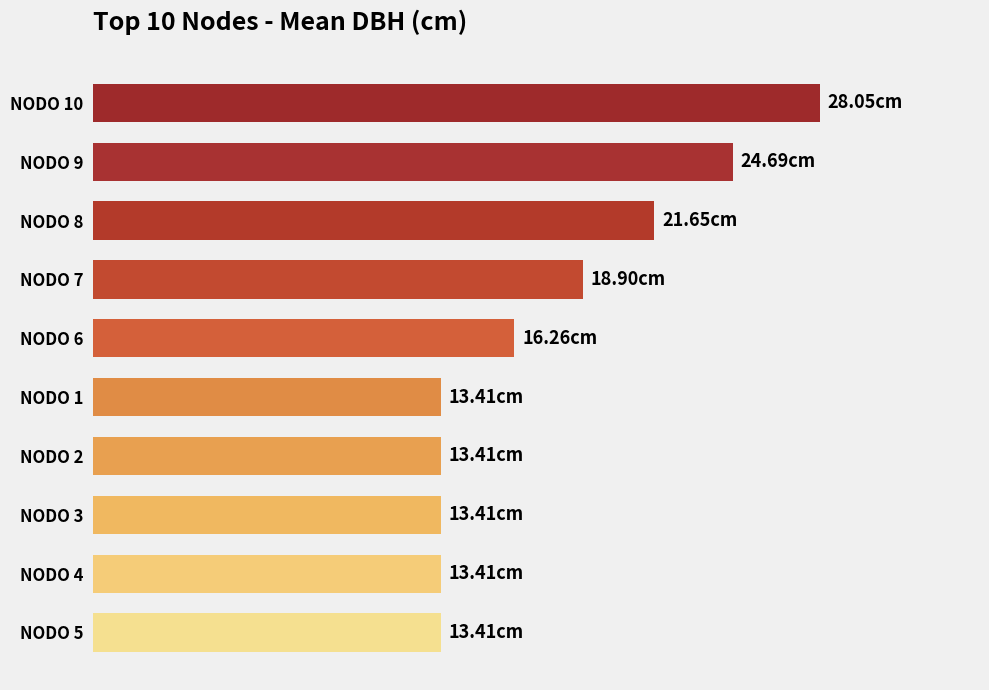

Are the bars horizontal?

Yes